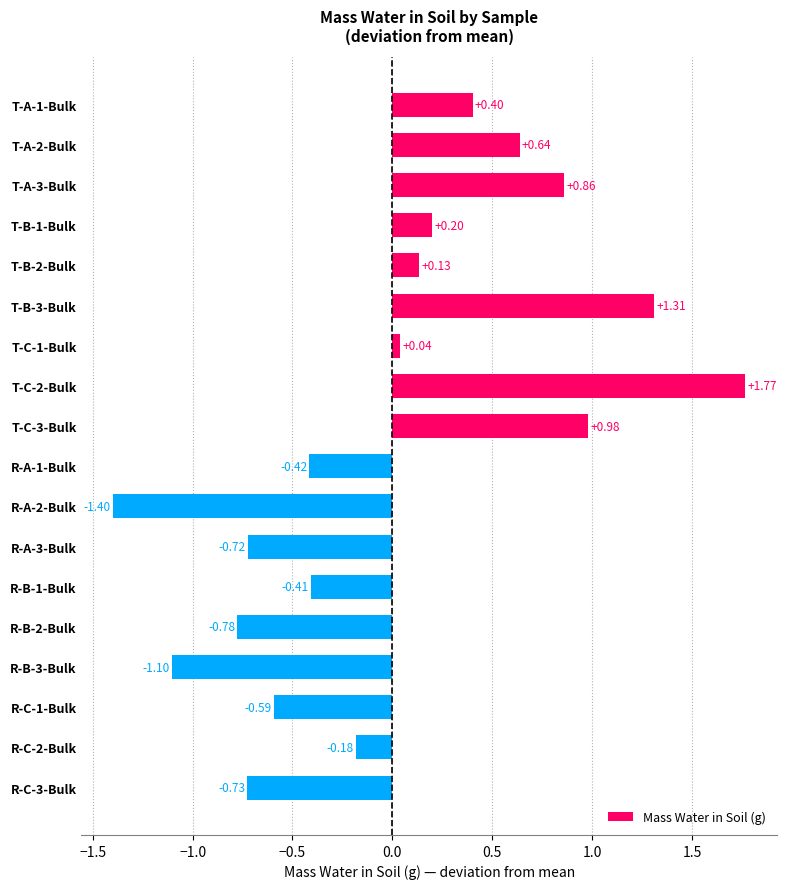

What is the difference between the second highest and second lowest values?

2.4